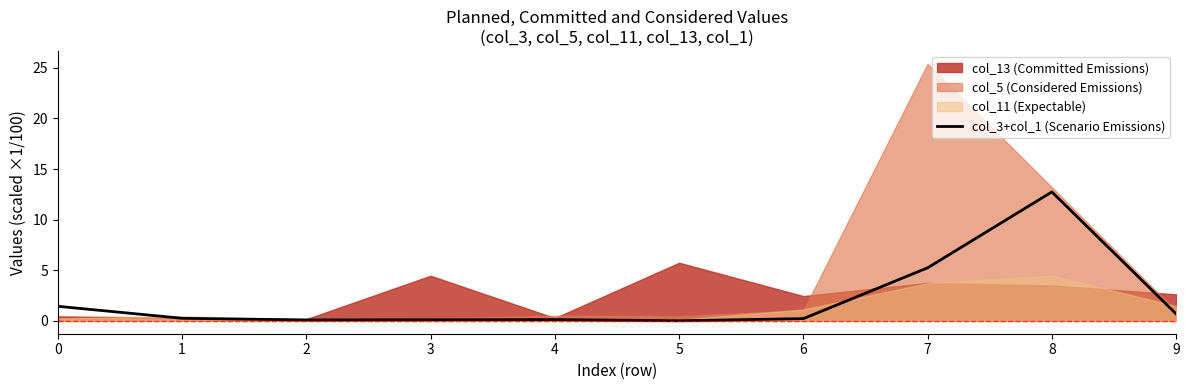

True or false: col_3+col_1 (Scenario Emissions) has a value of 0.1 at 2.

True